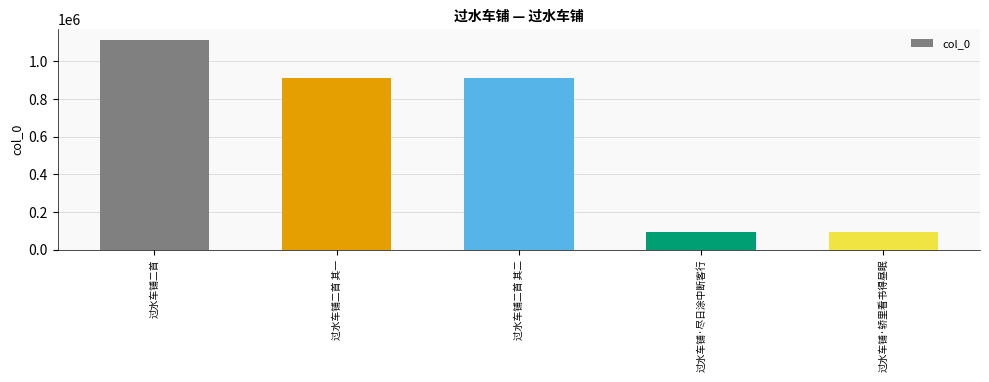

What is the label of the 3rd bar from the left?

过水车铺二首 其二